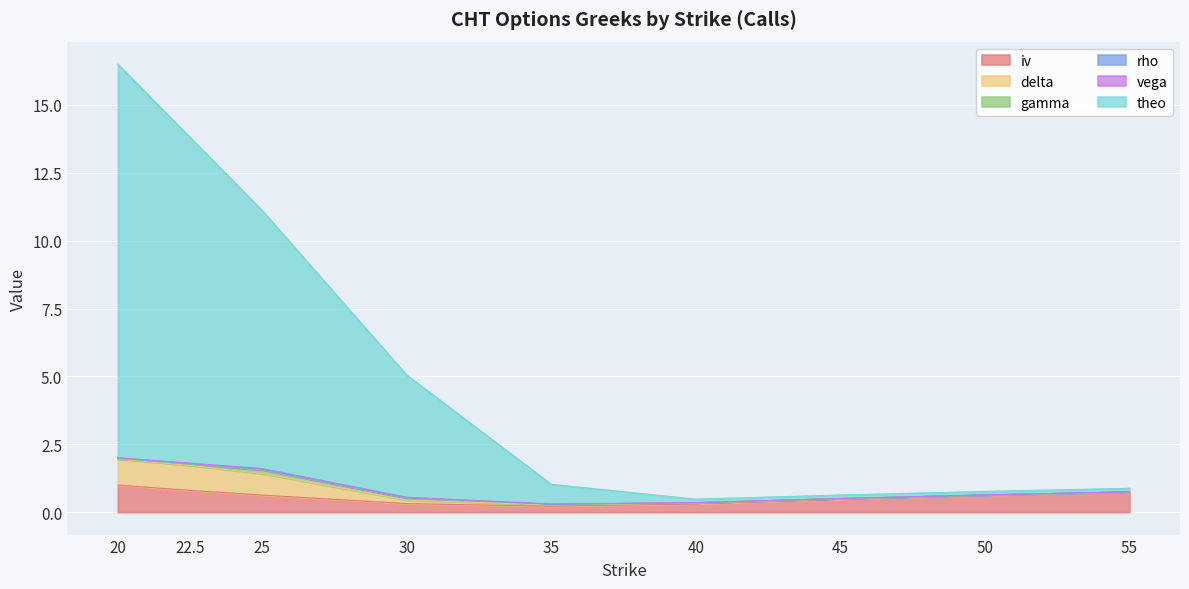

Reading right to left, what are all the values shown in this chart?

iv: 55=0.7	50=0.6	45=0.5	40=0.3	35=0.2	30=0.3	25=0.6	22.5=0.8	20=1.0
delta: 55=0.0	50=0.0	45=0.0	40=0.0	35=0.0	30=0.1	25=0.8	22.5=0.9	20=1.0
gamma: 55=0.0	50=0.0	45=0.0	40=0.0	35=0.0	30=0.1	25=0.1	22.5=0.0	20=0.0
rho: 55=0.0	50=0.0	45=0.0	40=0.0	35=0.0	30=0.0	25=0.0	22.5=0.0	20=0.0
vega: 55=0.0	50=0.0	45=0.0	40=0.0	35=0.0	30=0.0	25=0.0	22.5=0.0	20=0.0
theo: 55=0.1	50=0.1	45=0.1	40=0.1	35=0.7	30=4.5	25=9.5	22.5=12.0	20=14.5